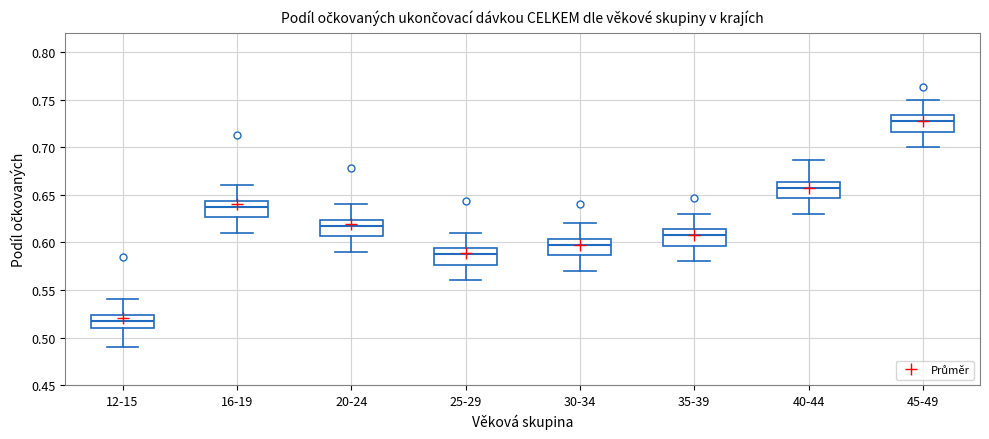

Where is the lower edge of the box for 20-24 on the y-axis? The values are not printed on the chart, so give them approximately, as read against the axis.

0.605